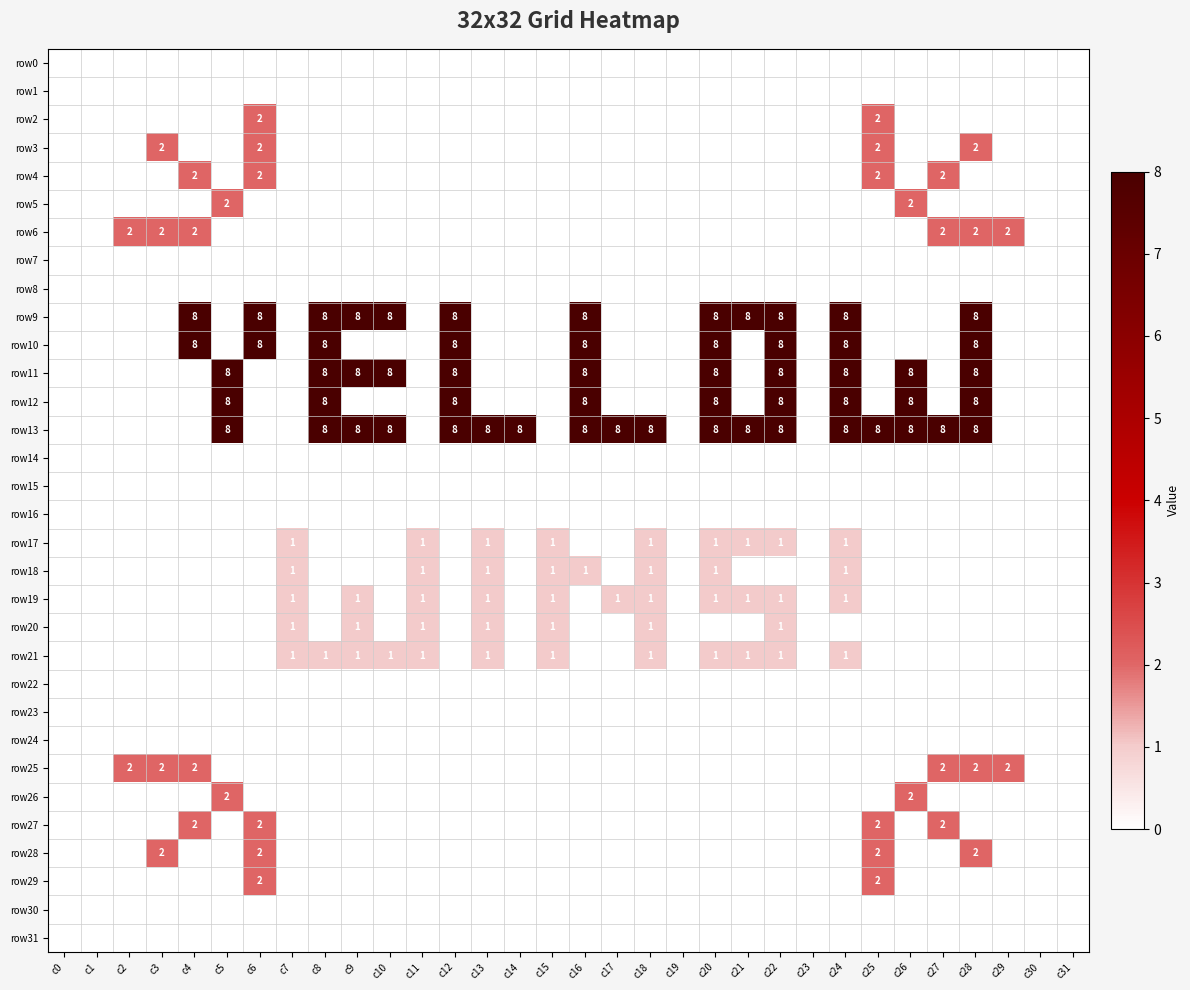

True or false: row11 has a value of 8 at c28.

True